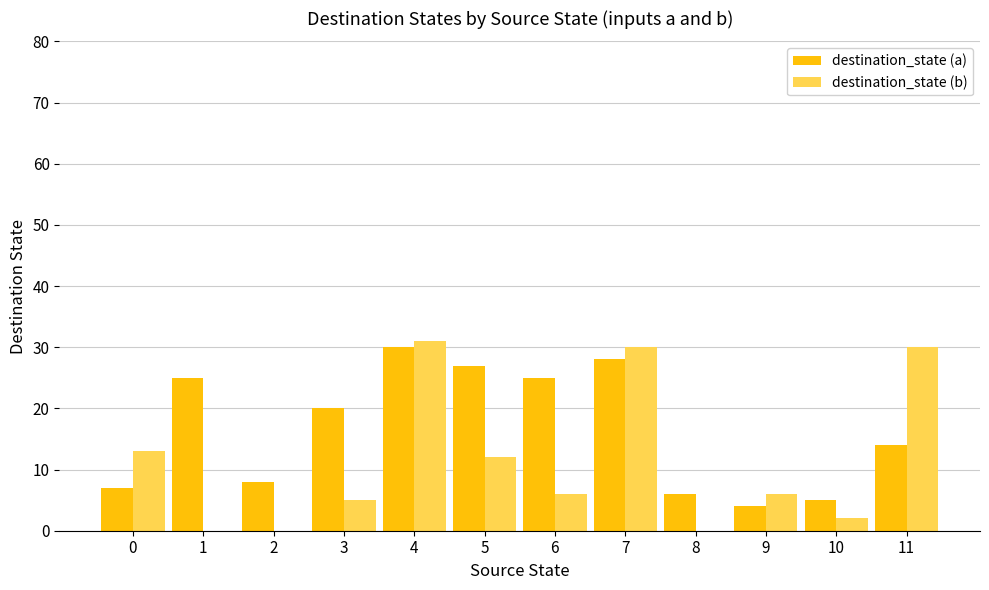

Which series changed the most between 7 and 8?

destination_state (b)